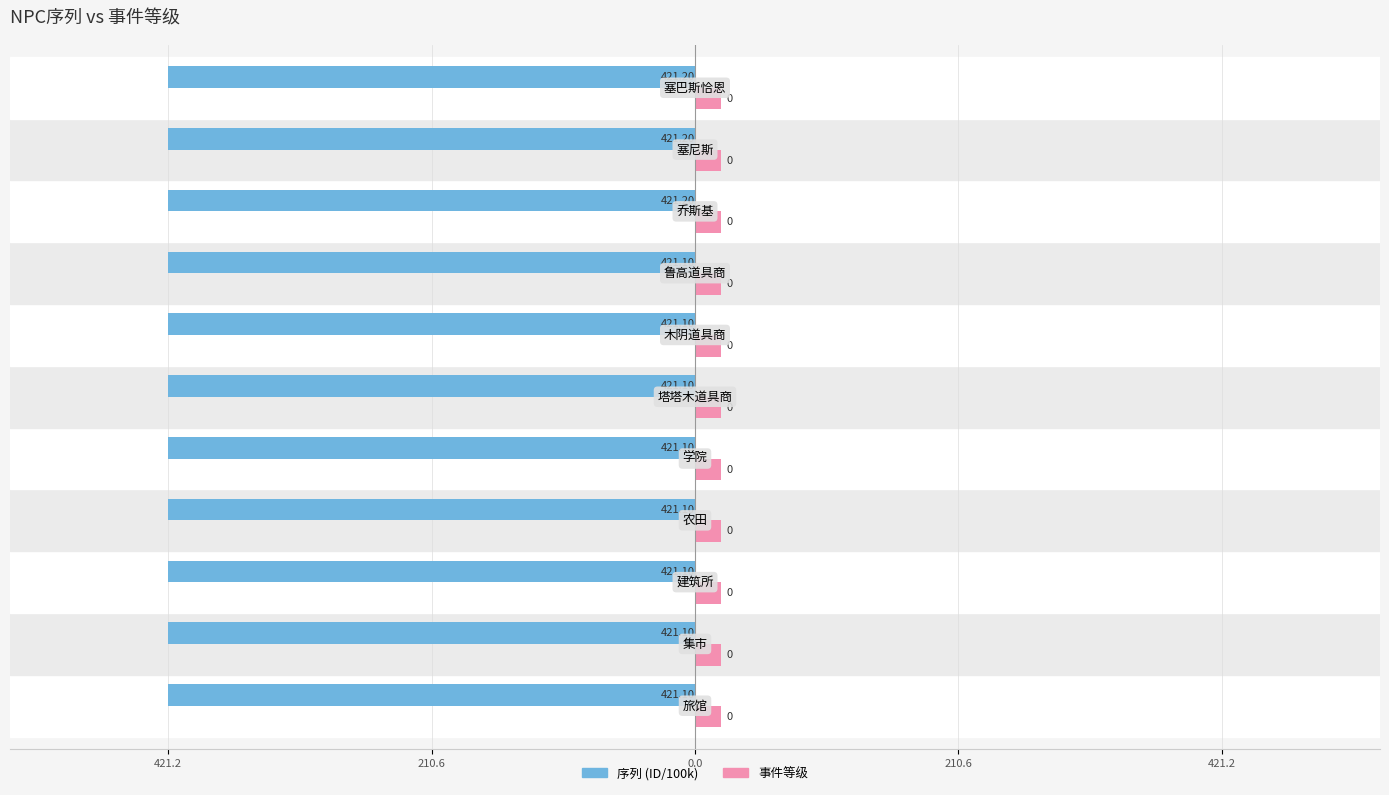

What are all the series names shown in the legend?

序列 (ID/100k), 事件等级